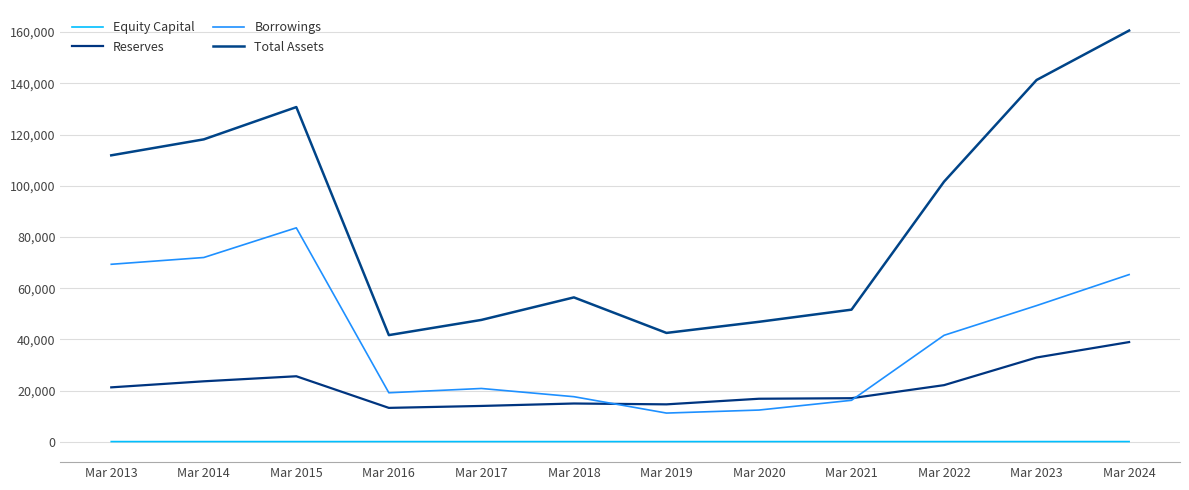

How many lines are shown in the chart?

4